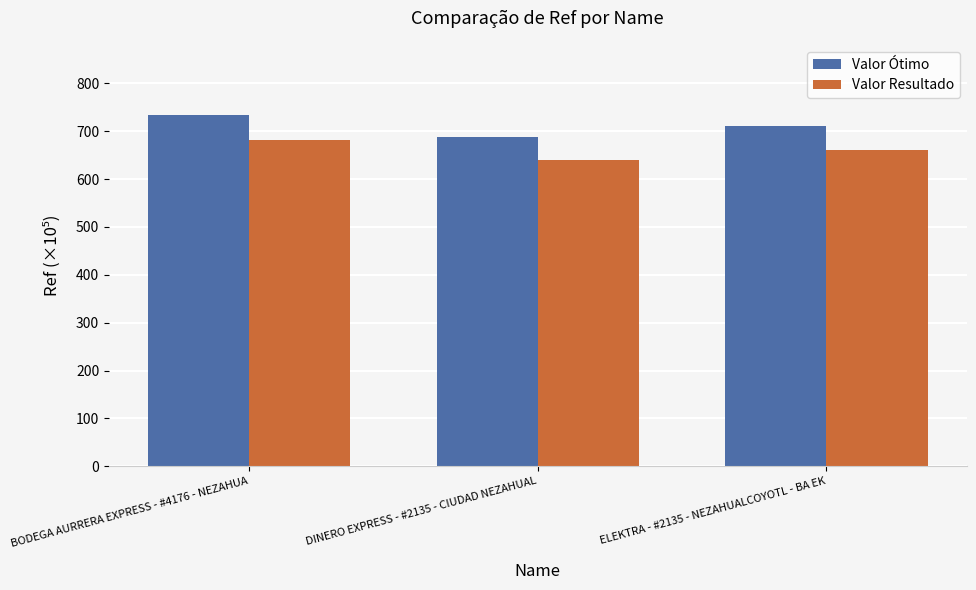

True or false: Valor Resultado has a value of 661.6 at ELEKTRA - #2135 - NEZAHUALCOYOTL - BA EK.

True